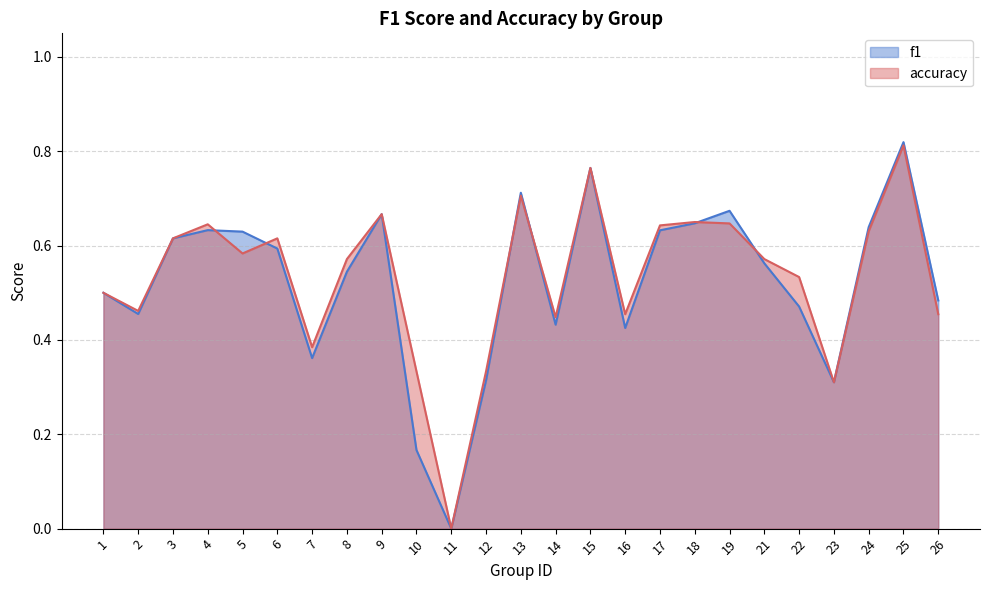

What is the value of the accuracy point at the 15th from the left?

0.8